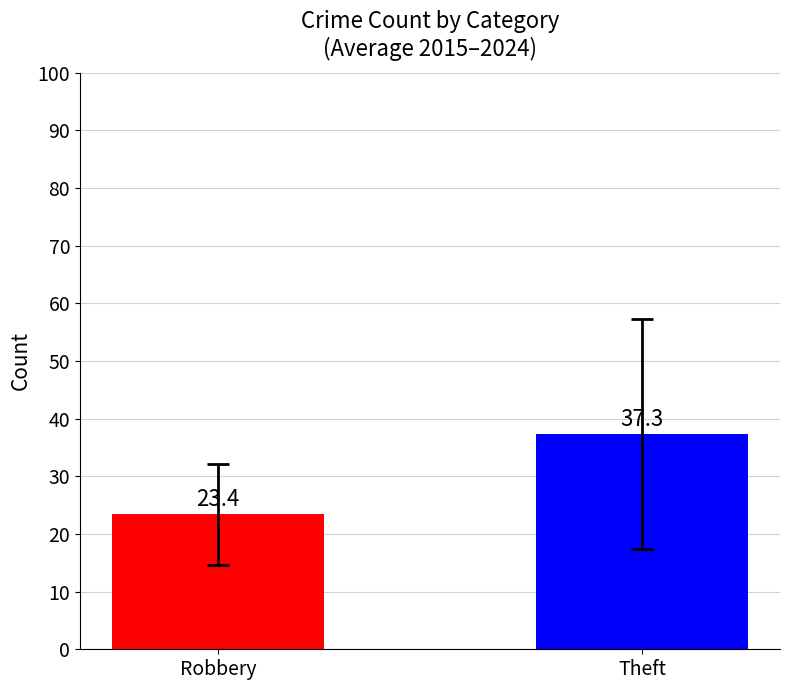

Reading left to right, what are all the values shown in this chart?

23.4	37.3